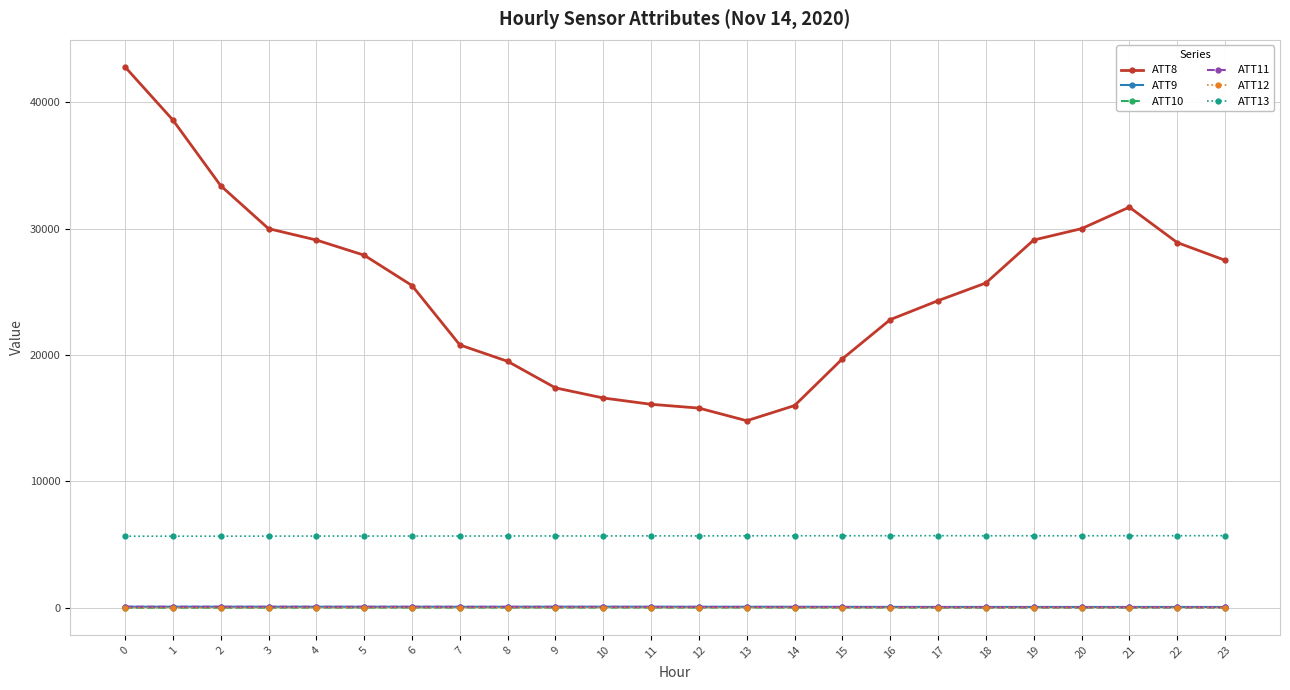

Count the number of categories in the chart.

24